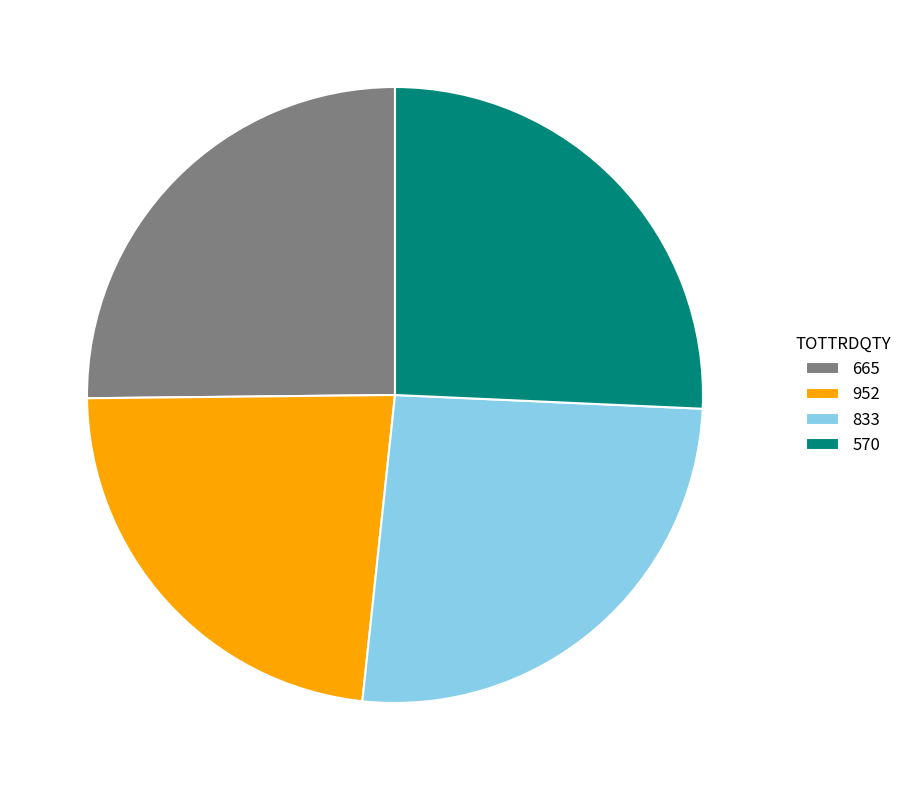

True or false: 952 accounts for 18% of the total.

False